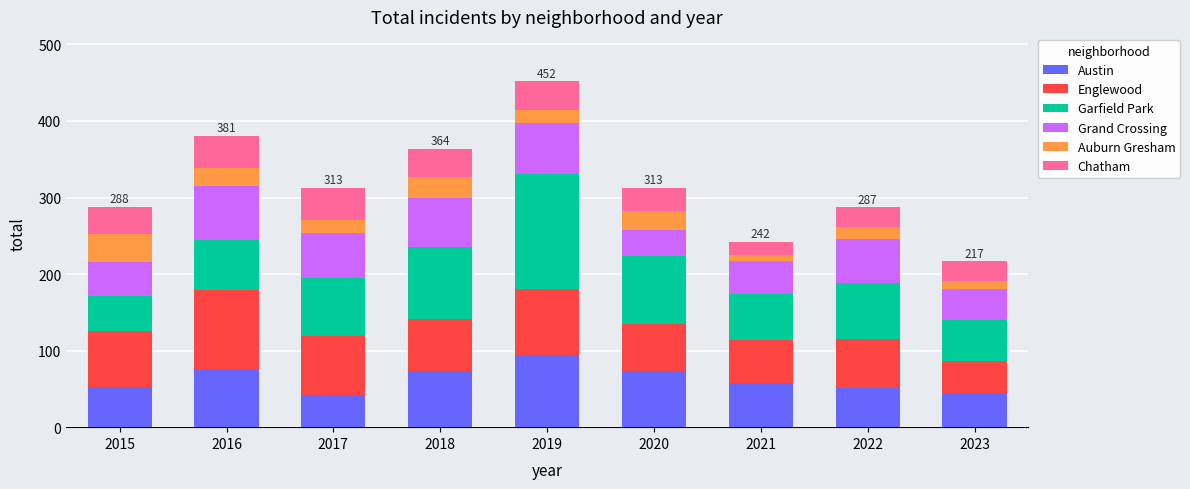

The value of Austin at 2015 is 89. True or false?

False